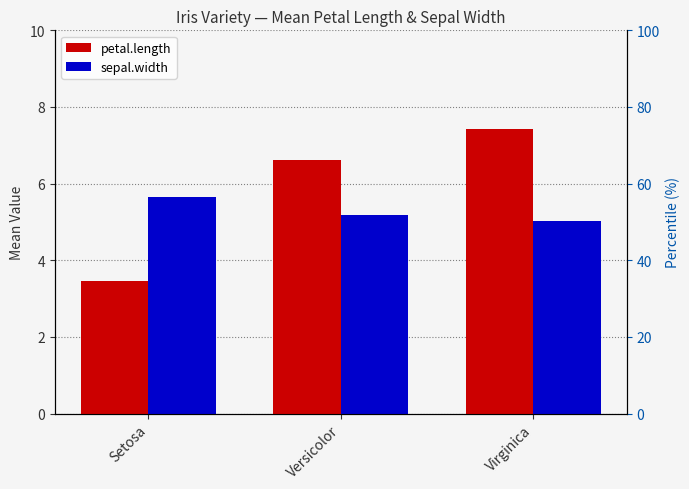

Reading right to left, what are all the values shown in this chart?

petal.length: 7.4	6.6	3.5
sepal.width: 5.0	5.2	5.7